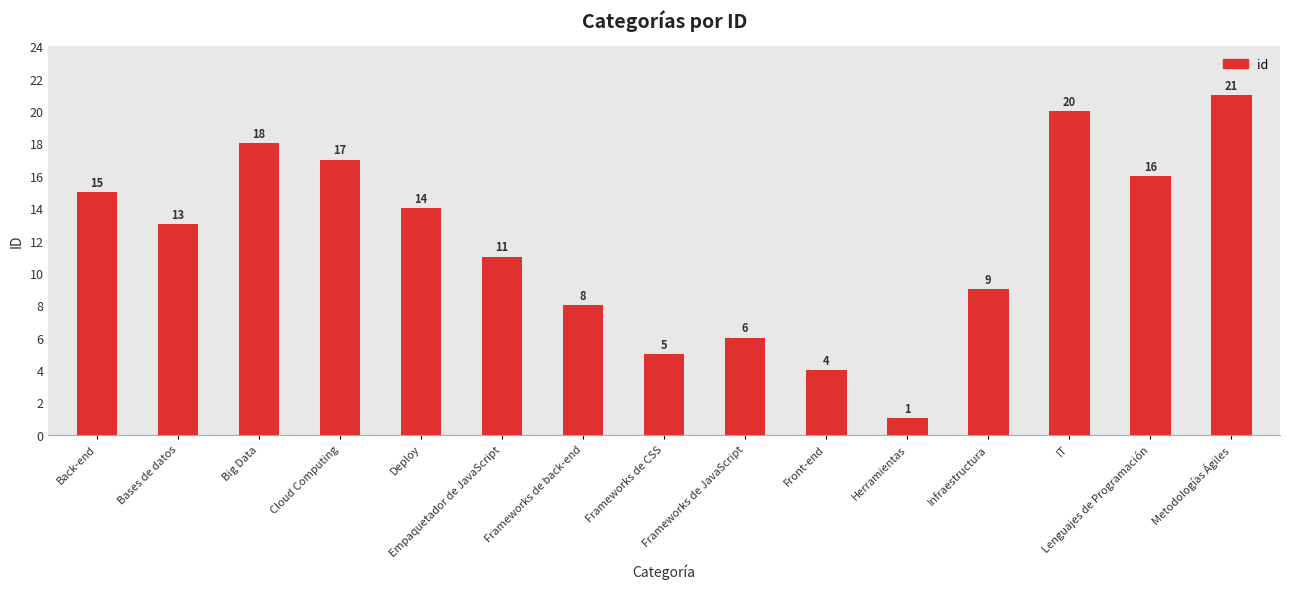

Which label corresponds to the smallest value in the chart?

Herramientas